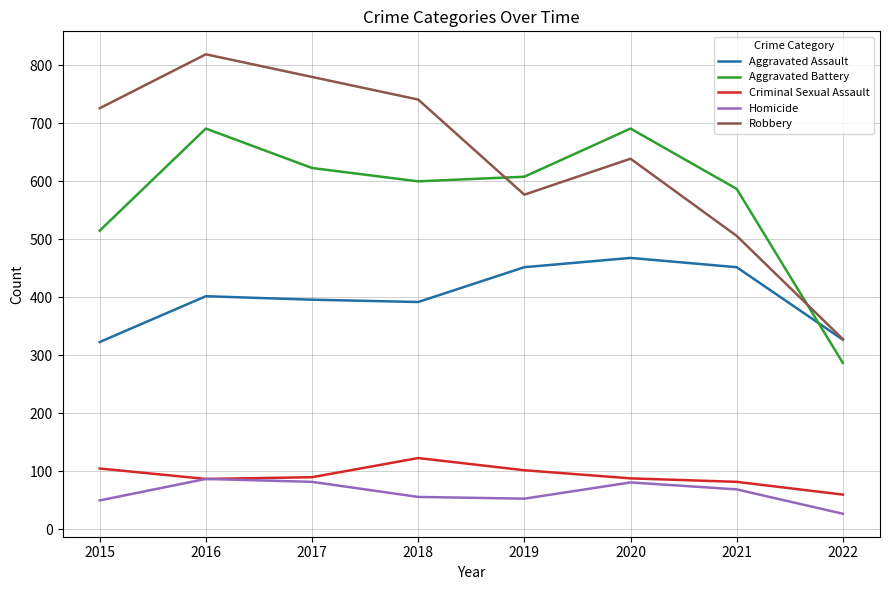

What is the sum of the Robbery values at 2019 and 2018?

1318